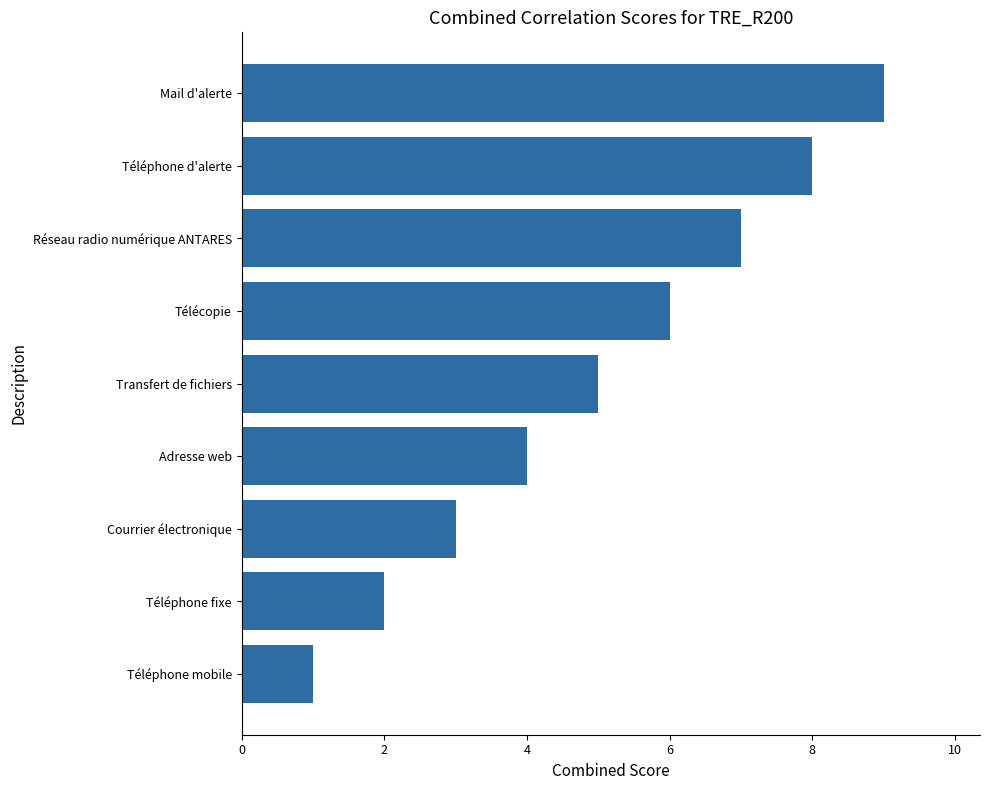

The value at Transfert de fichiers is 9. True or false?

False